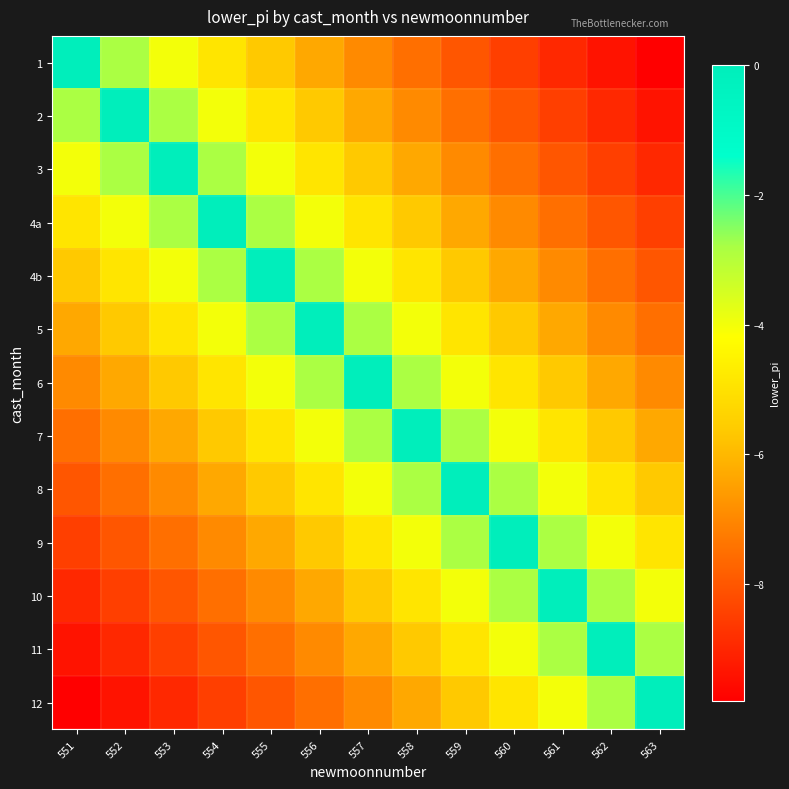

Which label corresponds to the largest value in the chart?

551